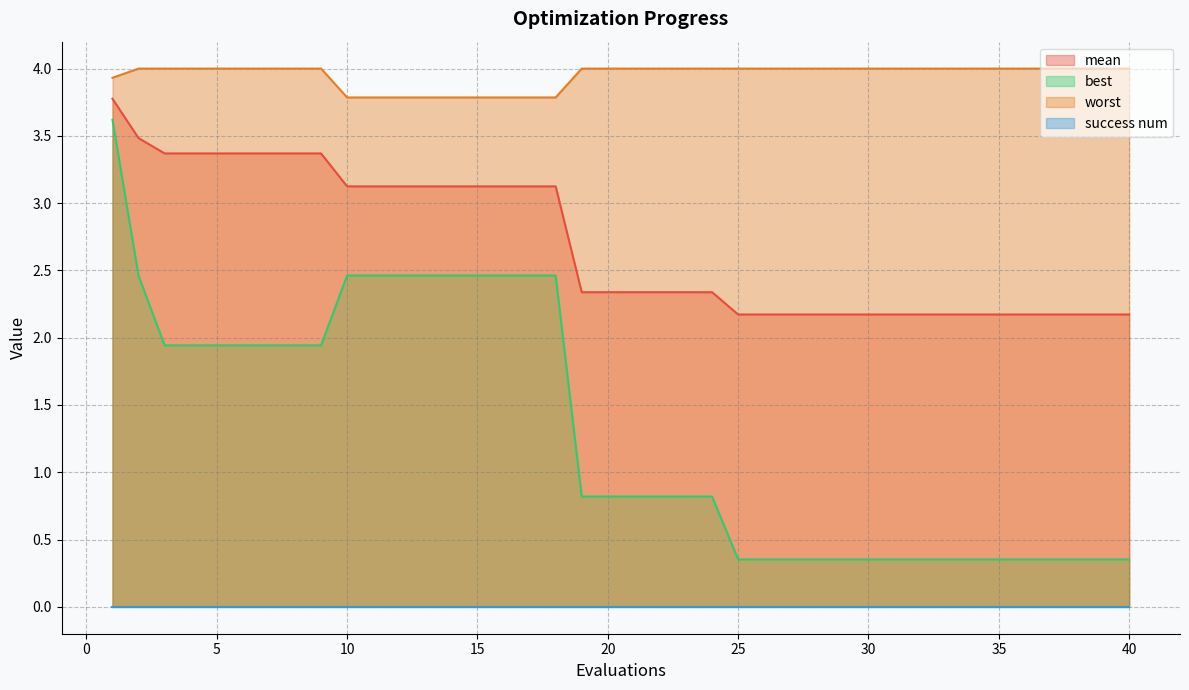

True or false: mean and worst cross at least once.

False